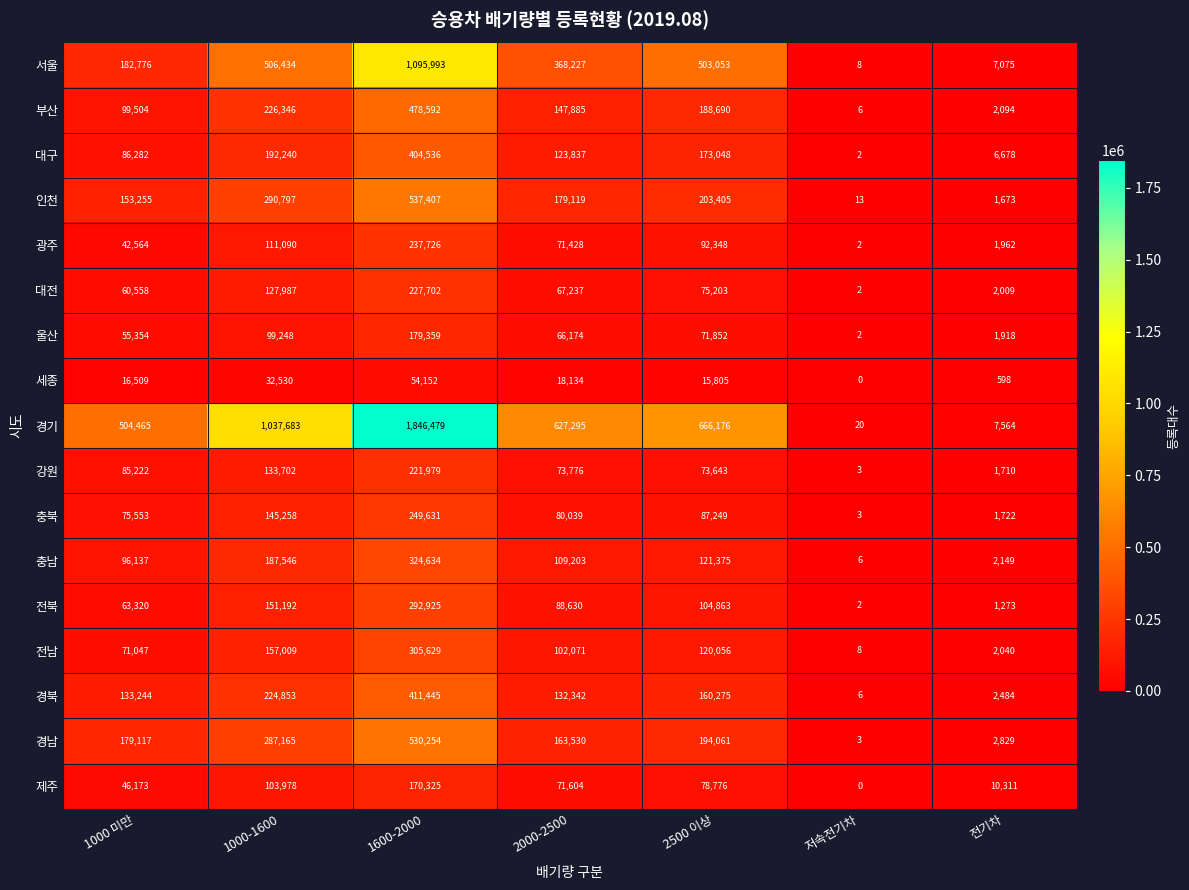

What is the difference between the second highest and second lowest values in the 경남 series?

284336